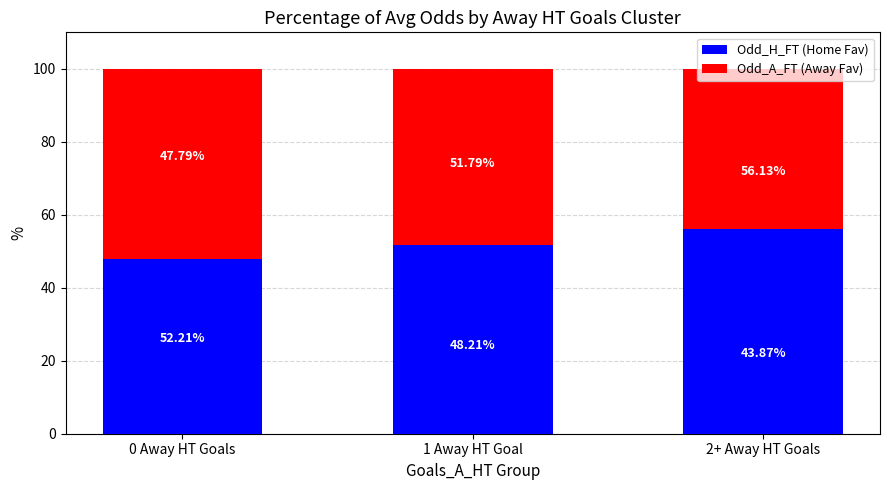

What is the total value across all series at 2+ Away HT Goals?

100.0